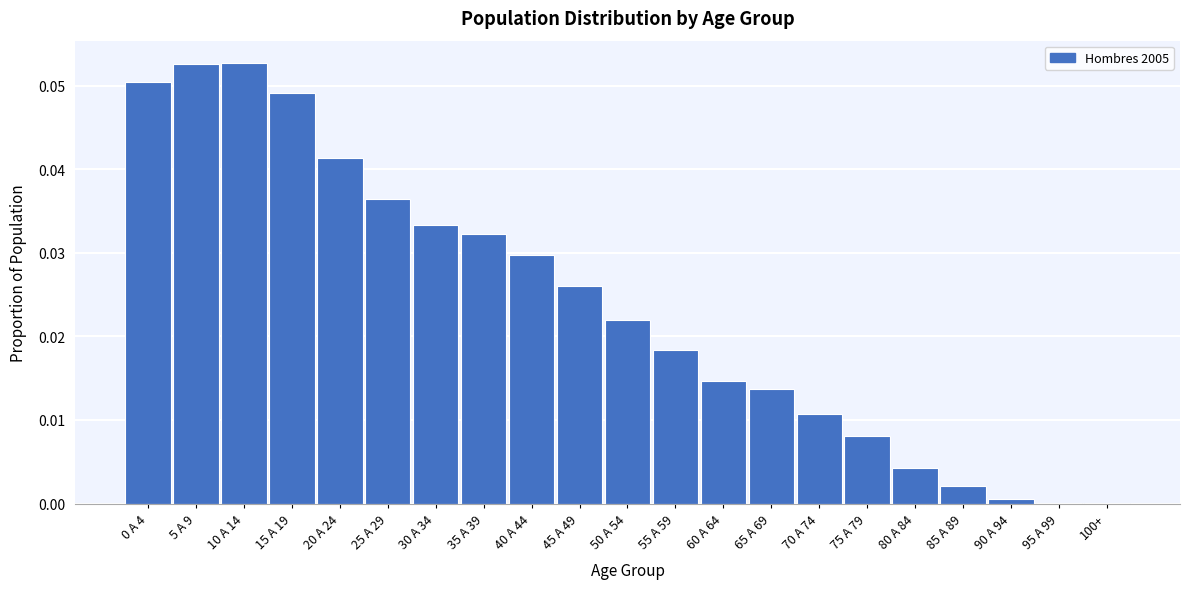

True or false: the data shows 0.0 at 80 A 84.

True